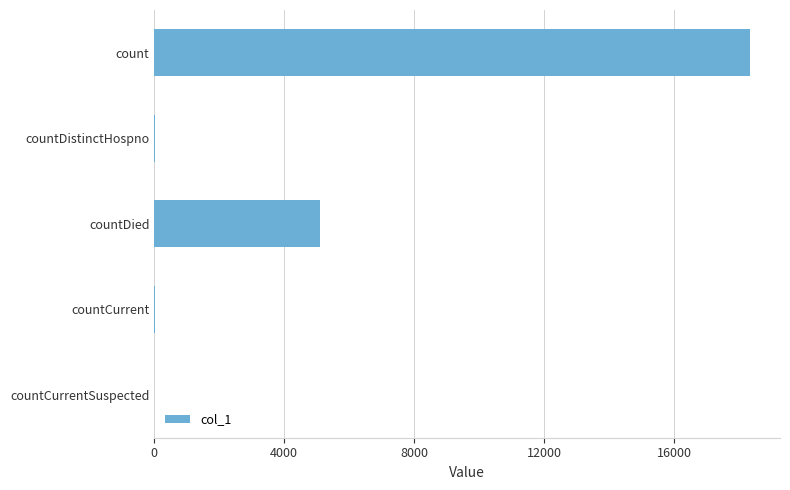

The value at count is 6039. True or false?

False